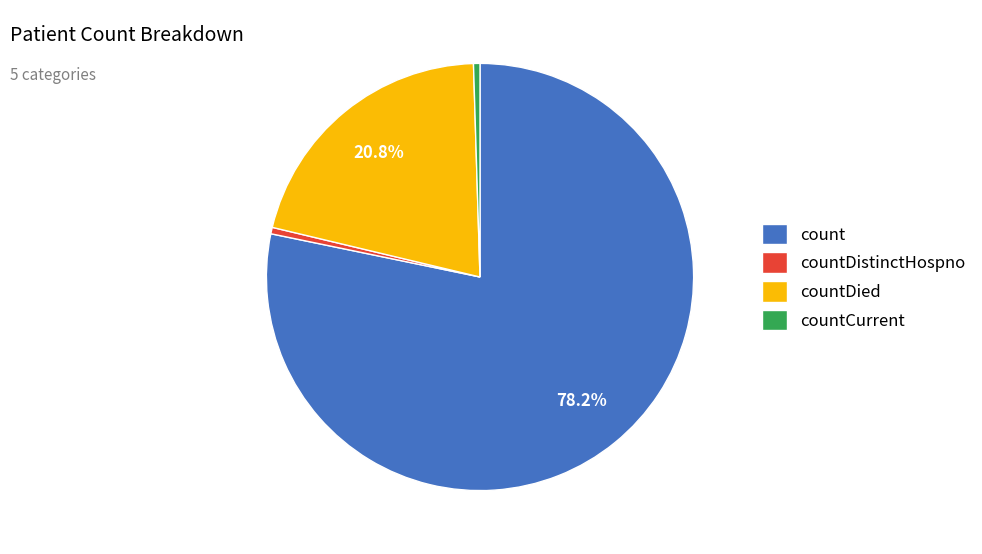

The countDistinctHospno slice represents 0% of the pie. True or false?

True